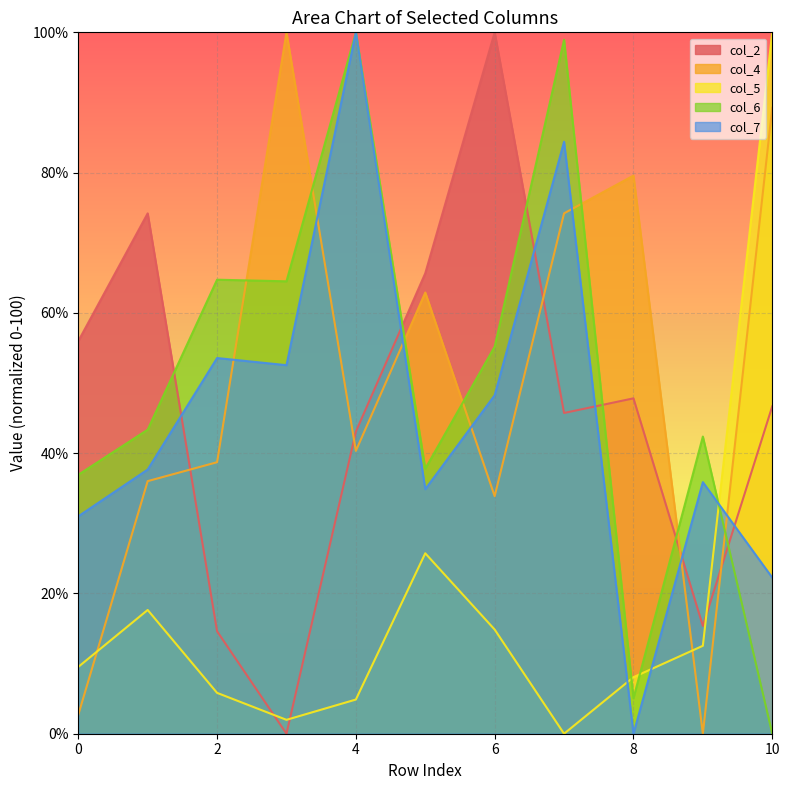

The col_7 series shows 4.7 at 10. True or false?

False